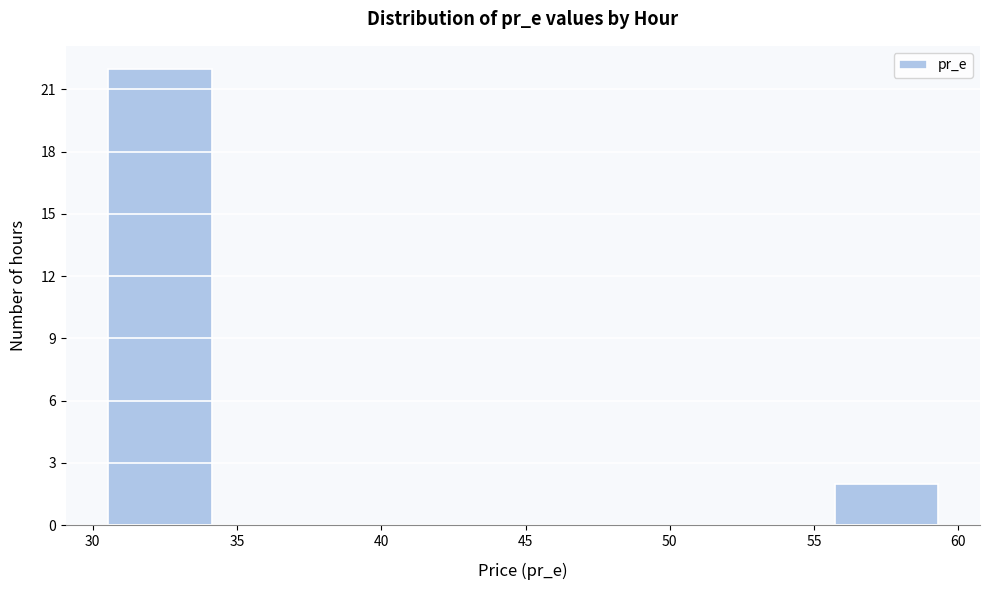

Which range on the x-axis has the tallest bar?

30.5 to 34.0